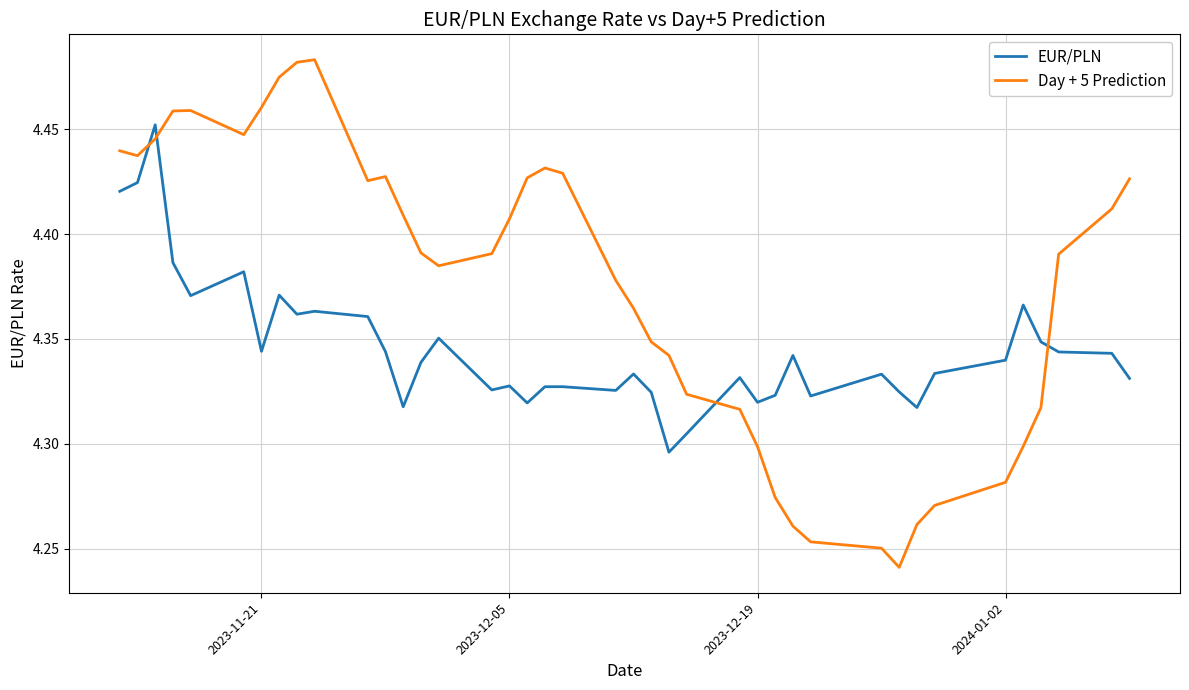

True or false: Day + 5 Prediction and EUR/PLN cross at least once.

True